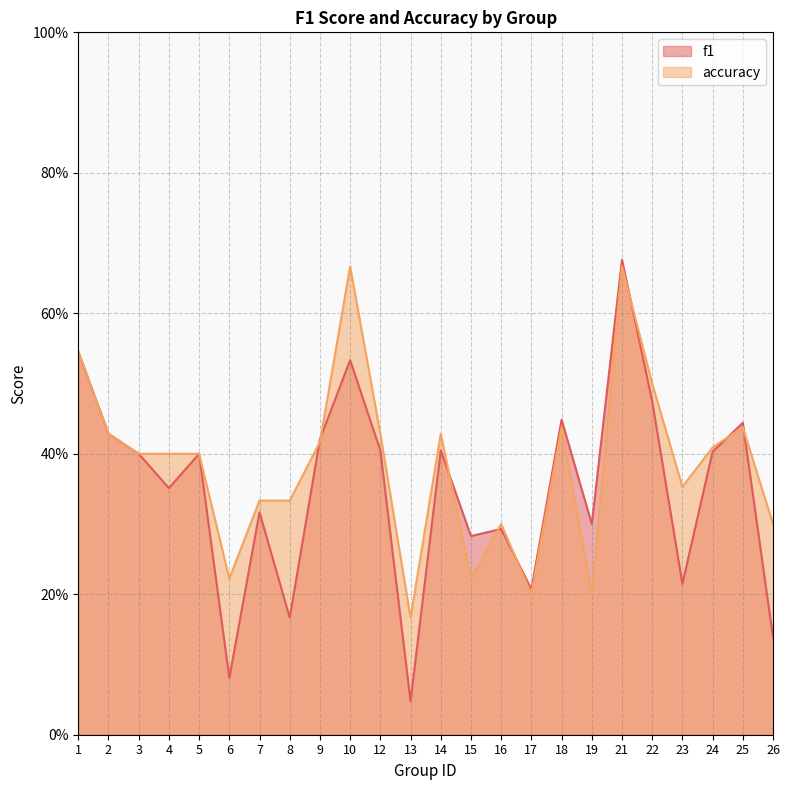

Reading left to right, transcribe all the data shown in this chart.

f1: 0.5	0.4	0.4	0.4	0.4	0.1	0.3	0.2	0.4	0.5	0.4	0.0	0.4	0.3	0.3	0.2	0.4	0.3	0.7	0.5	0.2	0.4	0.4	0.1
accuracy: 0.5	0.4	0.4	0.4	0.4	0.2	0.3	0.3	0.4	0.7	0.4	0.2	0.4	0.2	0.3	0.2	0.4	0.2	0.7	0.5	0.4	0.4	0.4	0.3